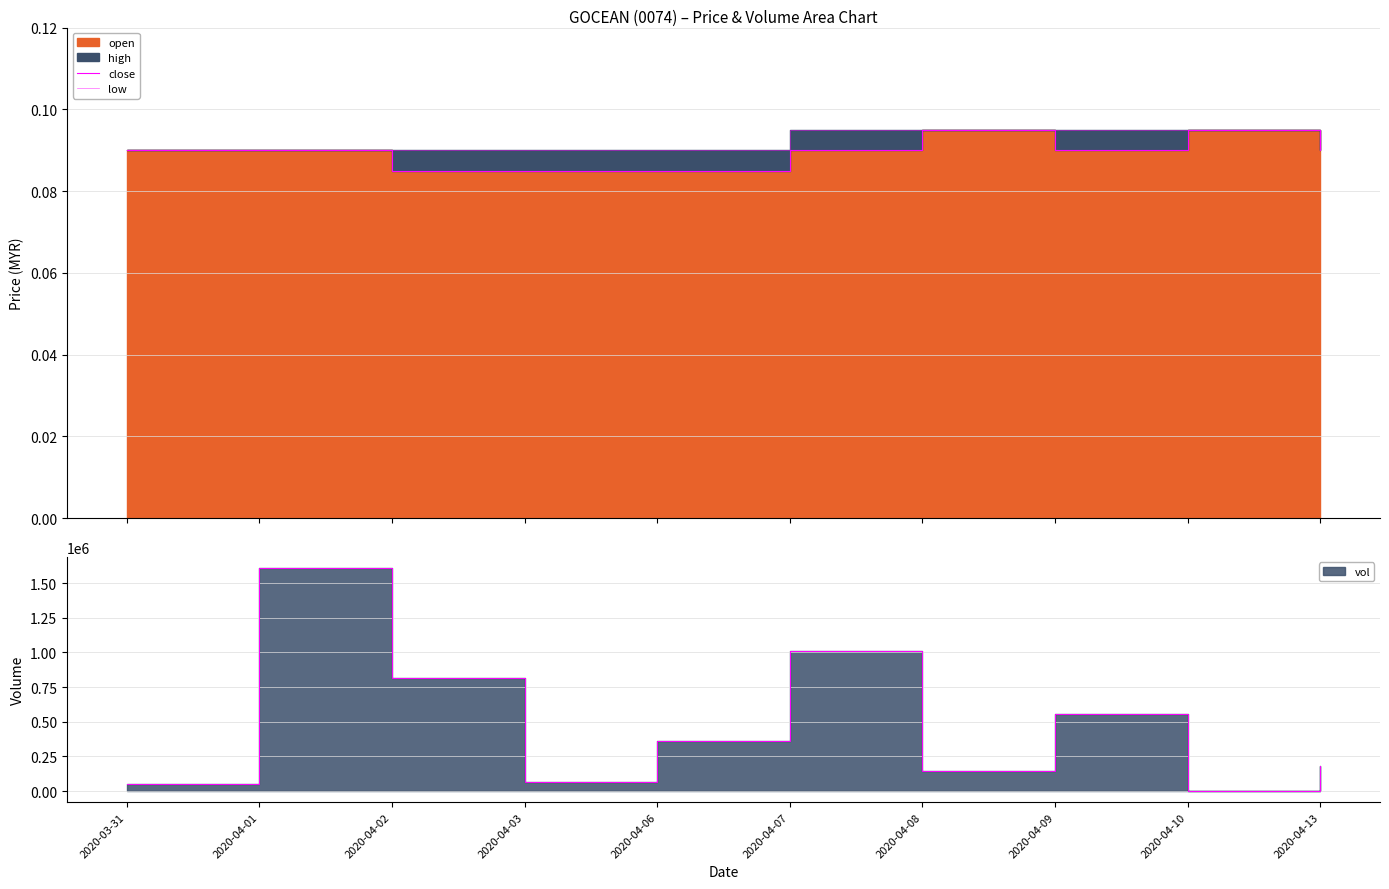

What position from the left is 2020-04-13?

10